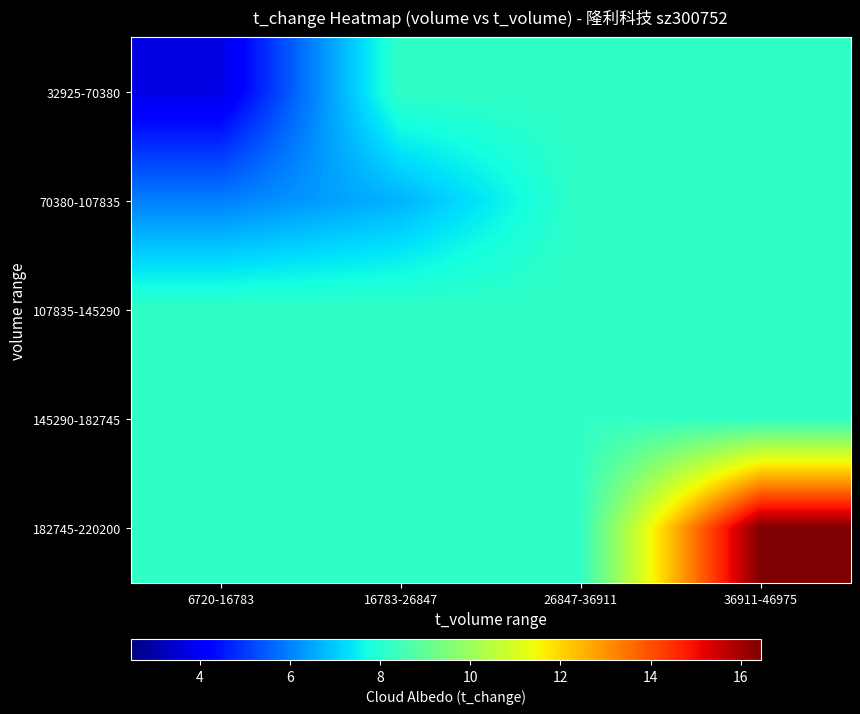

Reading right to left, transcribe all the data shown in this chart.

32925-70380: 36911-46975=8.2	26847-36911=8.2	16783-26847=8.2	6720-16783=3.7
70380-107835: 36911-46975=8.2	26847-36911=8.2	16783-26847=6.7	6720-16783=6.0
107835-145290: 36911-46975=8.2	26847-36911=8.2	16783-26847=8.2	6720-16783=8.2
145290-182745: 36911-46975=8.2	26847-36911=8.2	16783-26847=8.2	6720-16783=8.2
182745-220200: 36911-46975=16.4	26847-36911=8.2	16783-26847=8.2	6720-16783=8.2